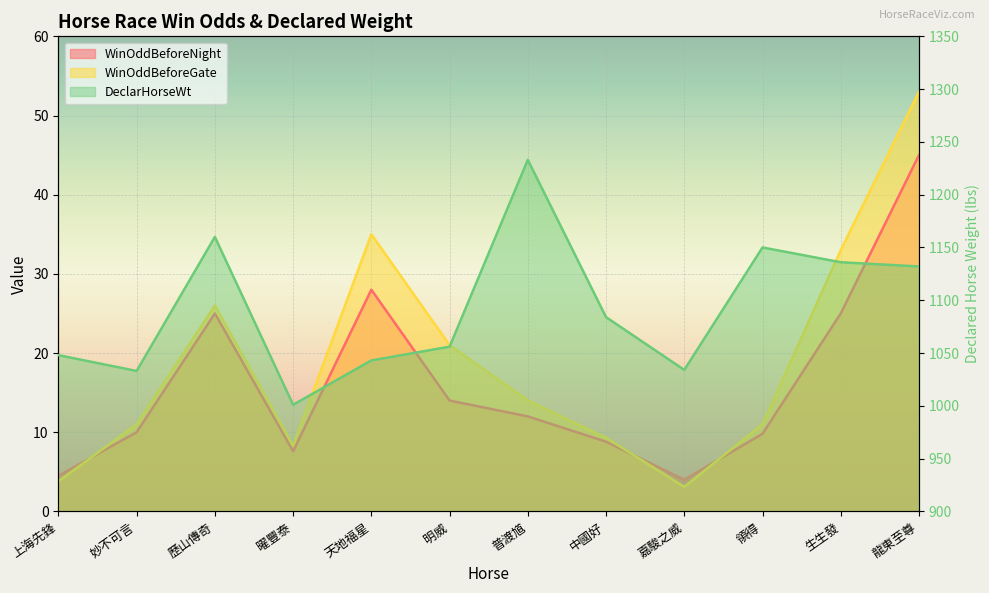

True or false: DeclarHorseWt has a value of 1160.0 at 歷山傳奇.

True